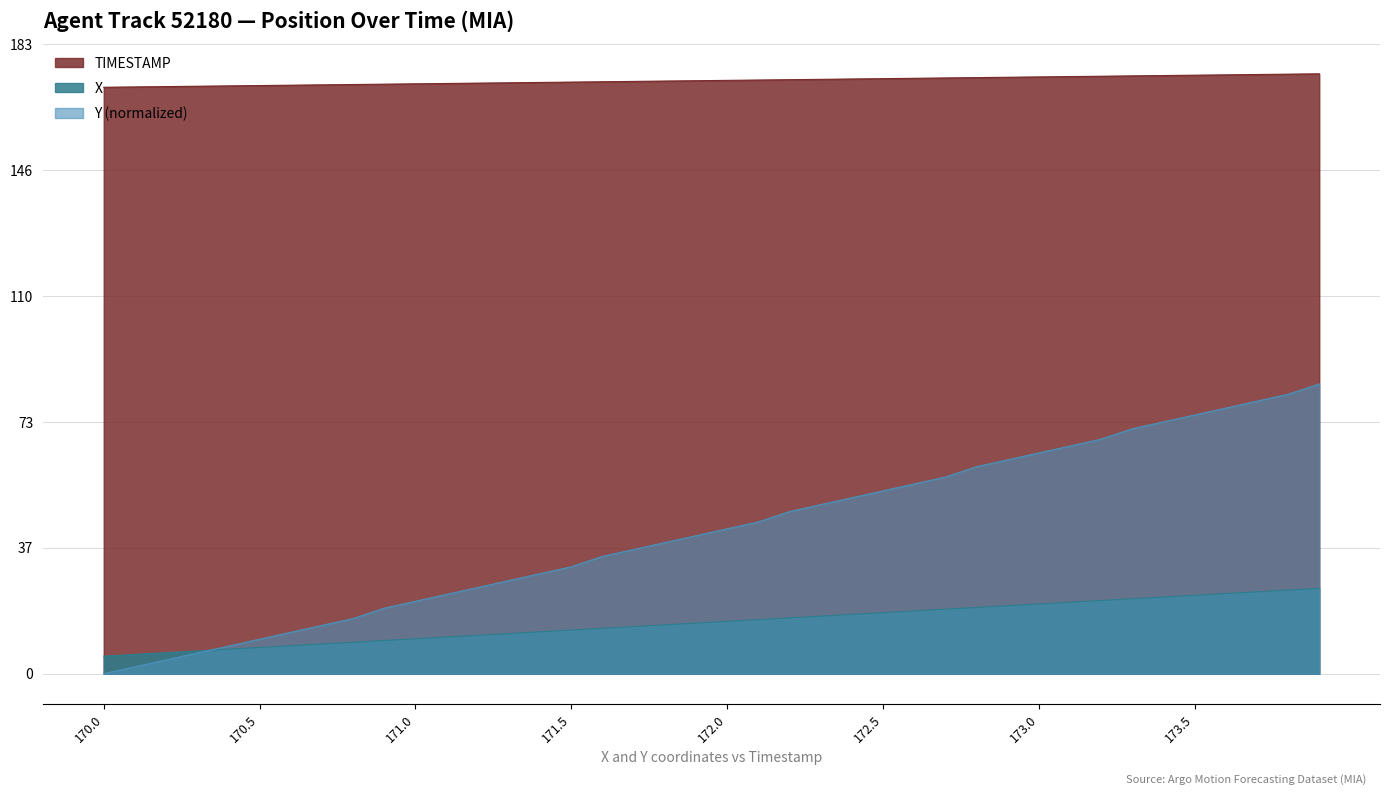

True or false: TIMESTAMP and X cross at least once.

False